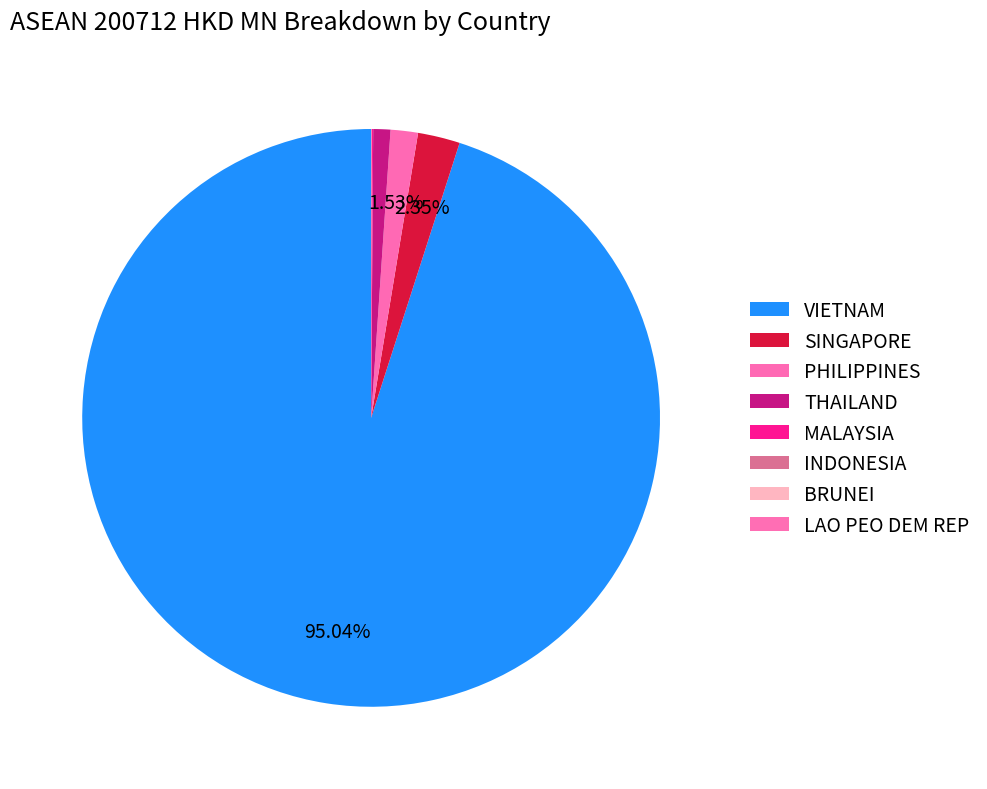

How many slices are in this pie chart?

8